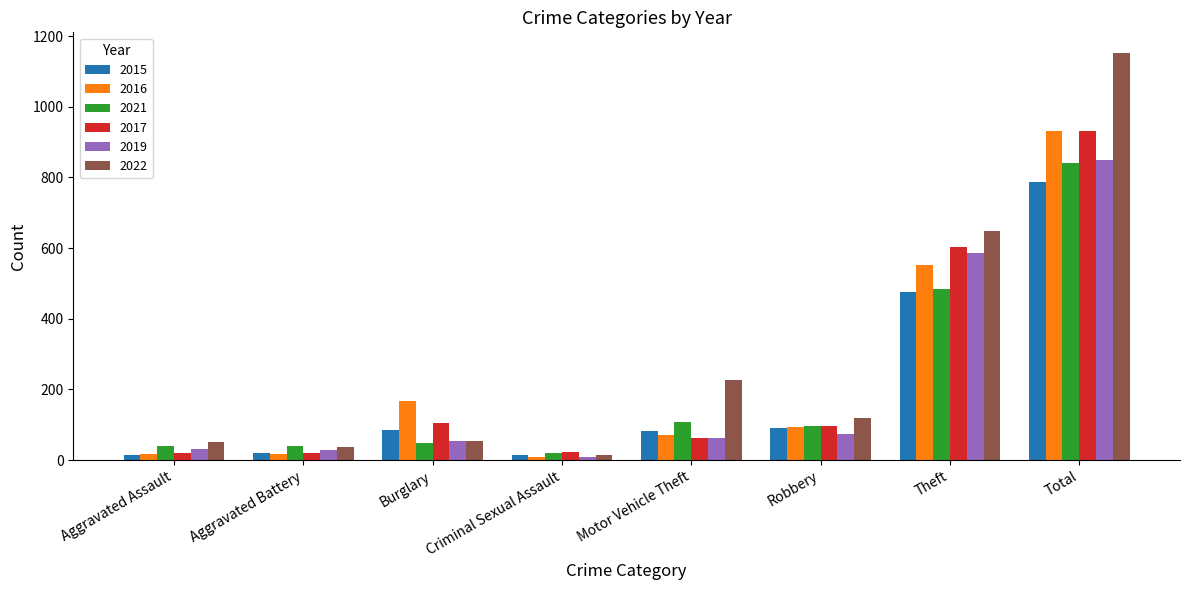

What are all the series names shown in the legend?

2015, 2016, 2021, 2017, 2019, 2022